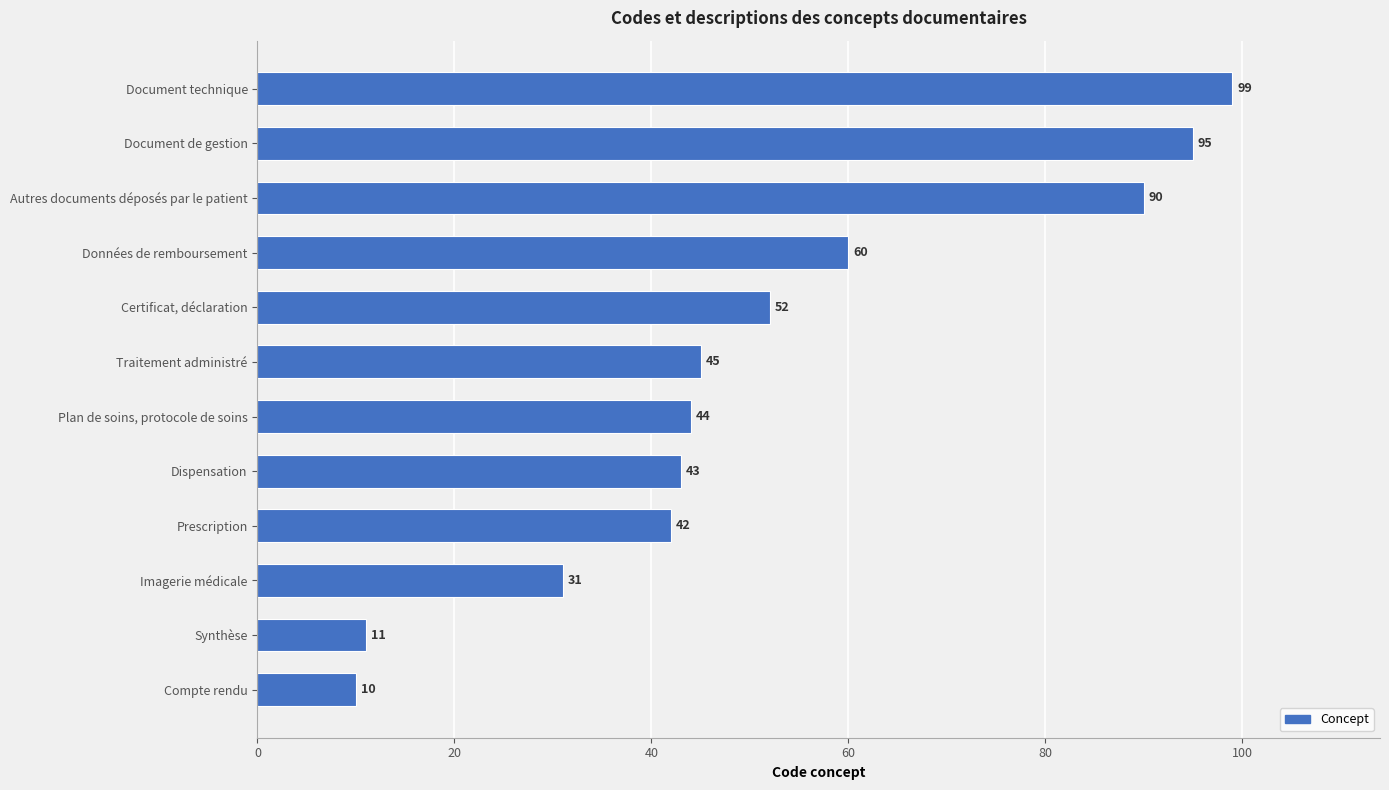

What is the average value?

52